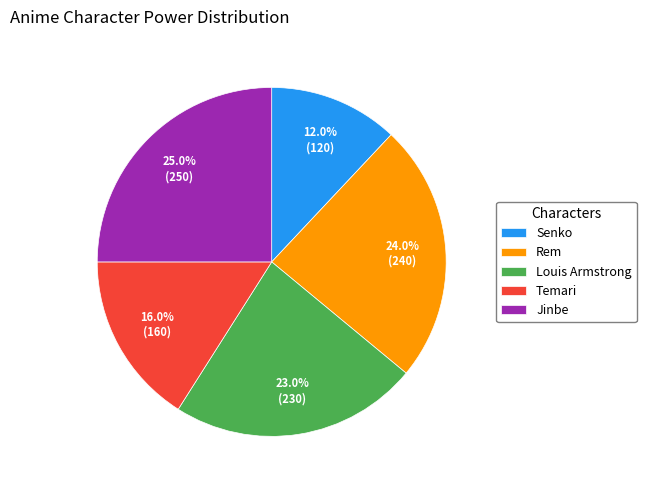

What is the smallest slice in the pie chart?

Senko